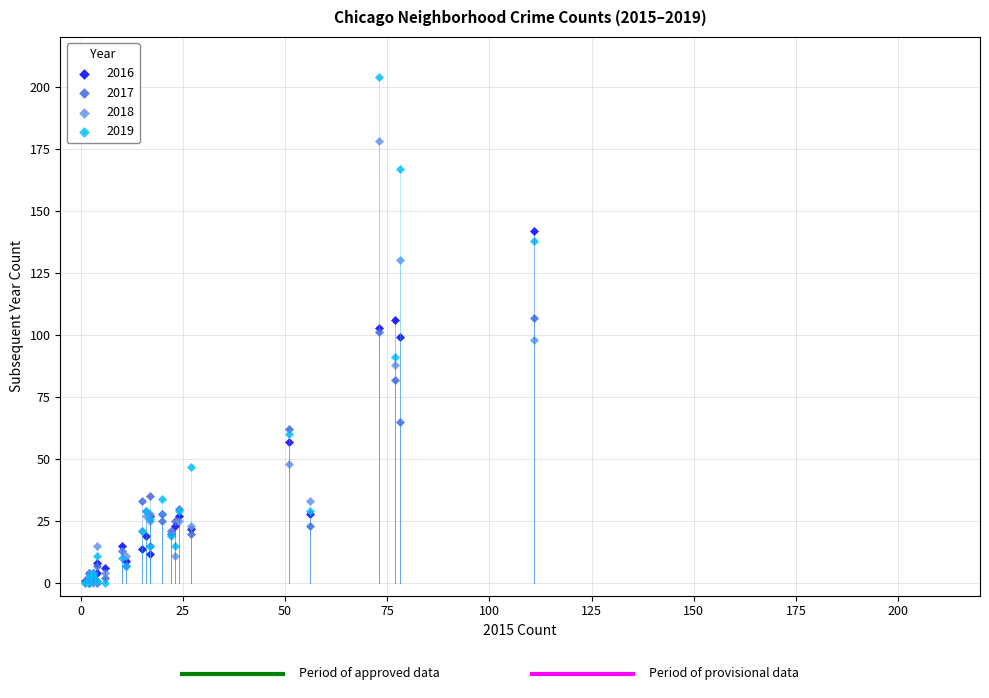

In the 2016 series, what Y value is closest to 71?

57